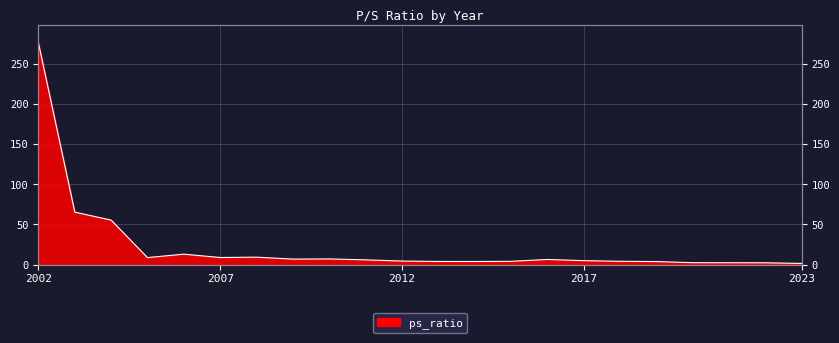

Rank the categories by value from highest to lowest.

2002, 2003, 2004, 2006, 2008, 2007, 2005, 2010, 2009, 2016, 2011, 2017, 2012, 2018, 2015, 2013, 2014, 2019, 2020, 2021, 2022, 2023